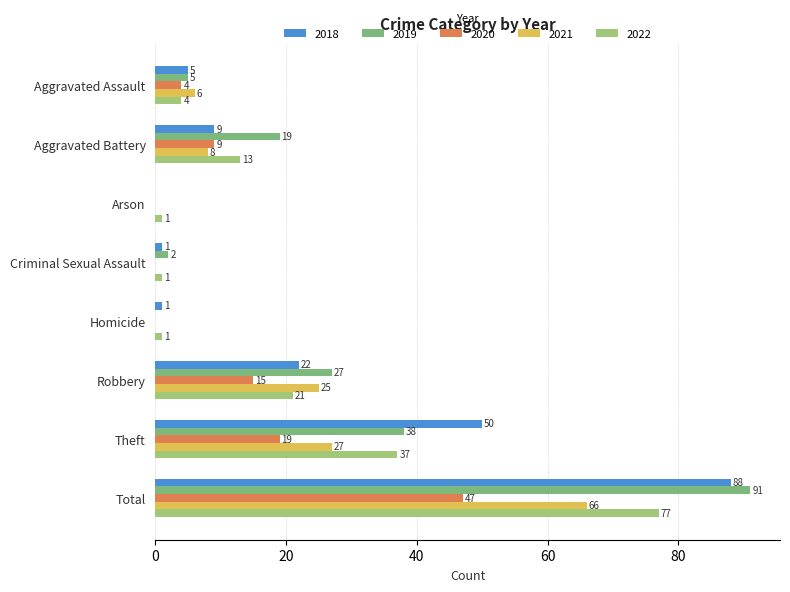

Is it true that 2019 equals 6 at Aggravated Battery?

False